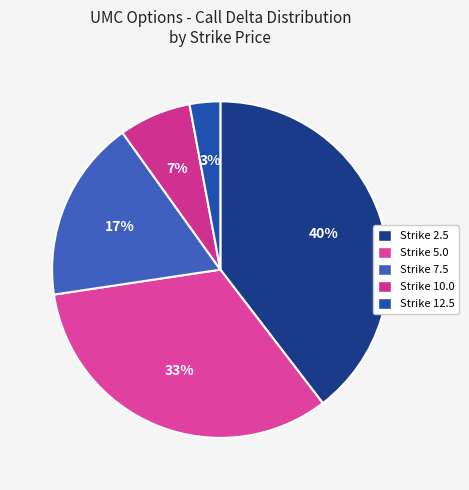

Rank the categories by value from lowest to highest.

Strike 12.5, Strike 10.0, Strike 7.5, Strike 5.0, Strike 2.5